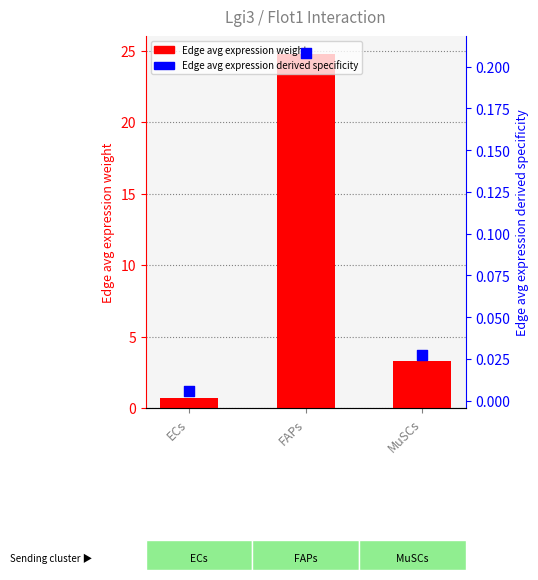

Which series contains the lowest Y value?

Edge avg expression derived specificity